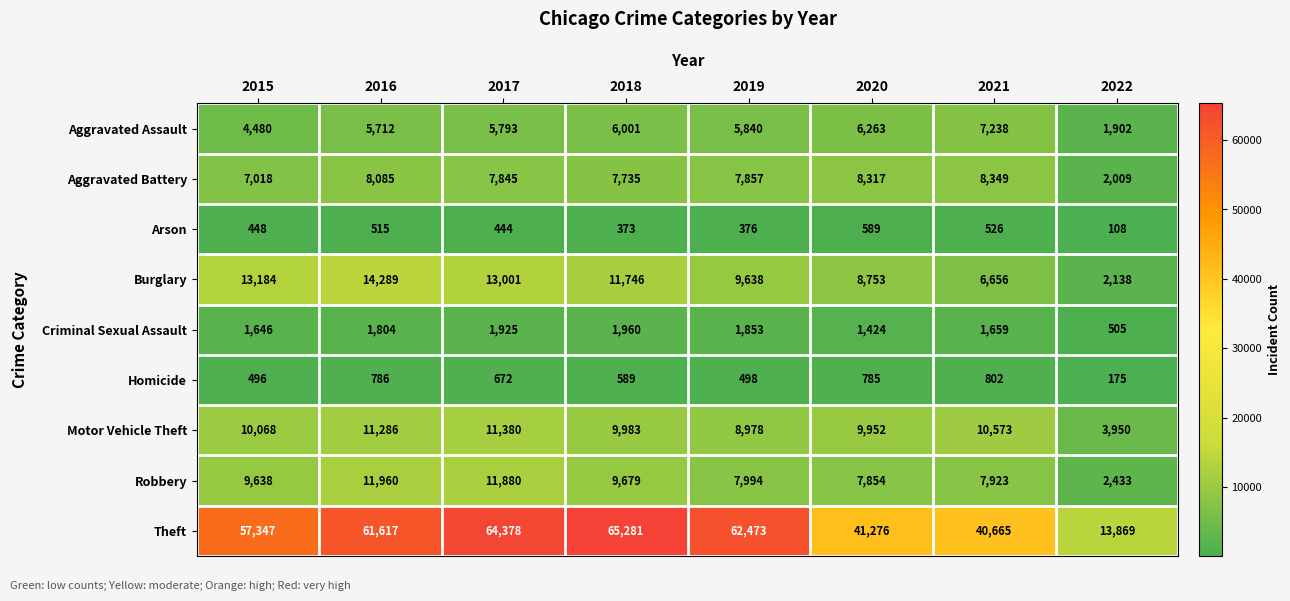

What value does the Criminal Sexual Assault series have at 2015?

1646